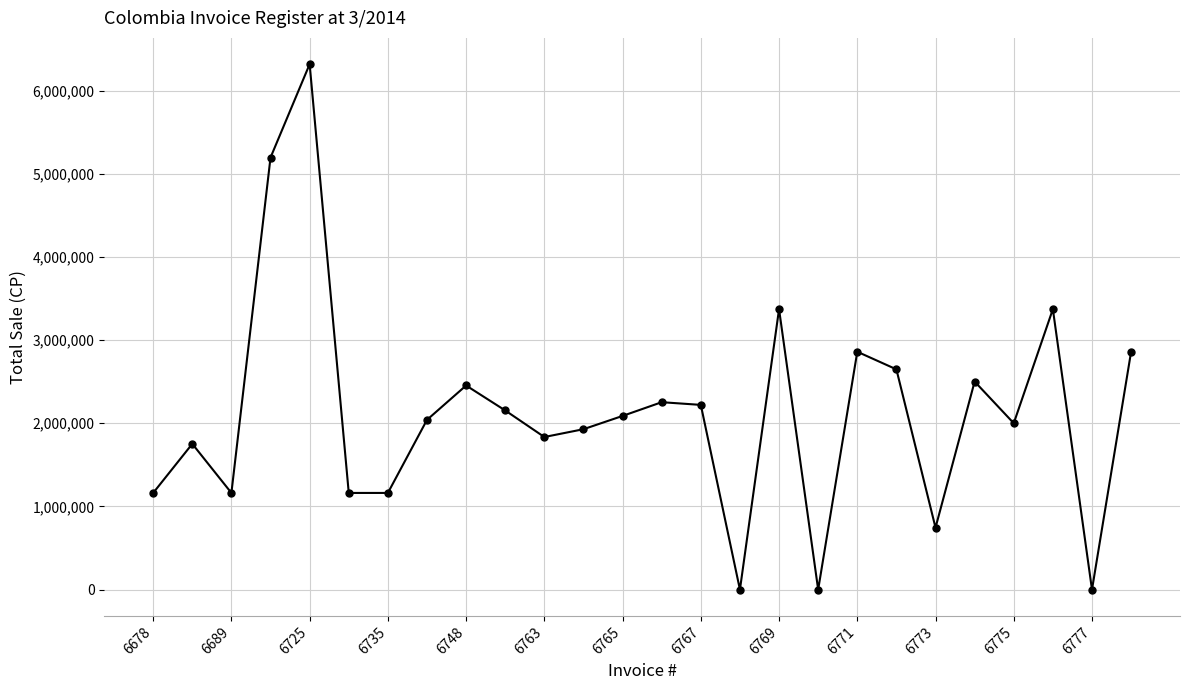

Is this an area chart (filled region under the line)?

No